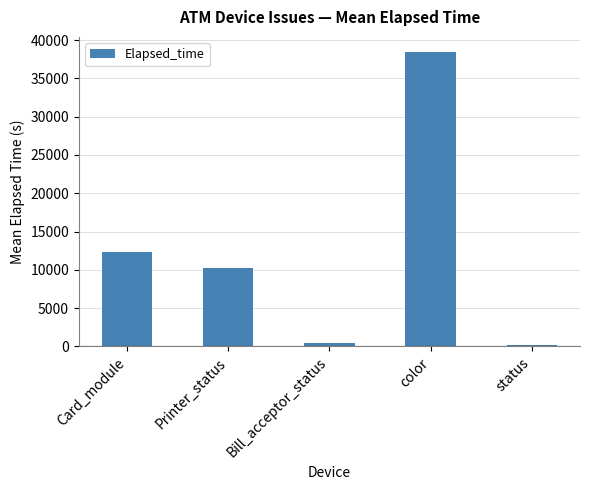

The chart shows a value of 5838.8 at Card_module. True or false?

False